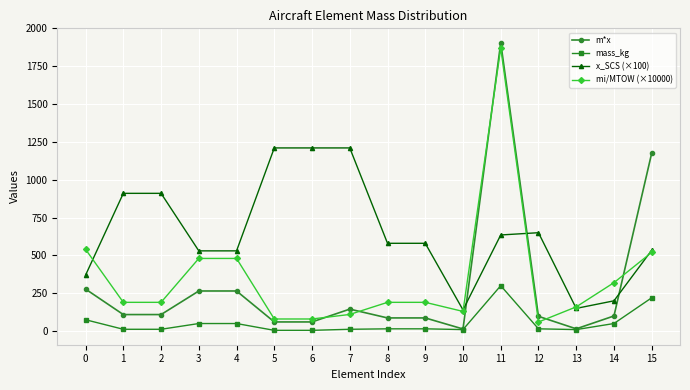

At which category is the sum across all series the highest?

11